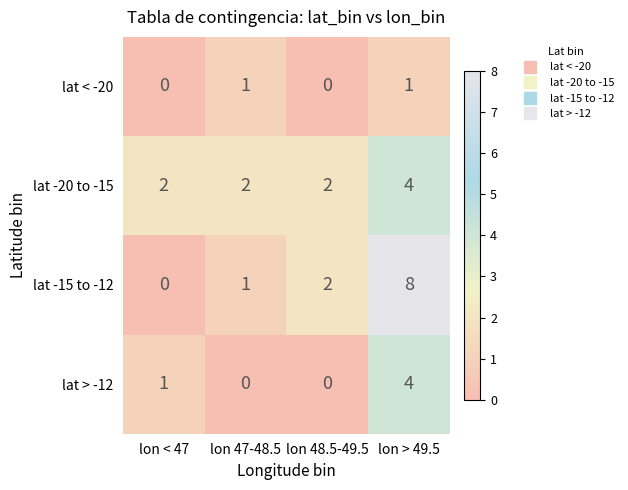

Count the number of data series in this chart.

4